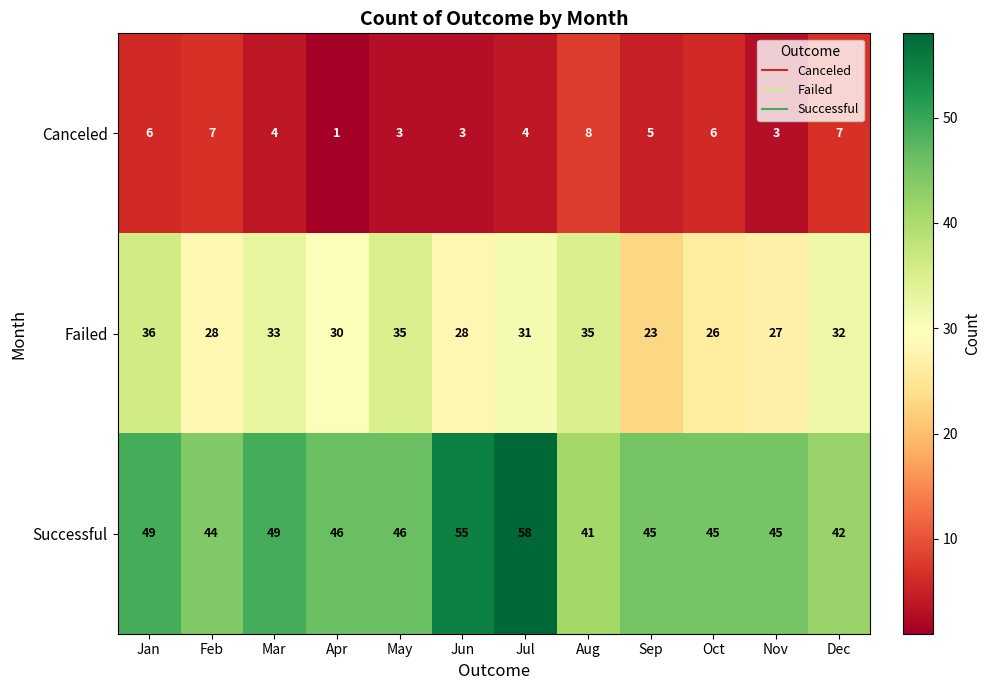

Which series has the widest spread of values?

Successful